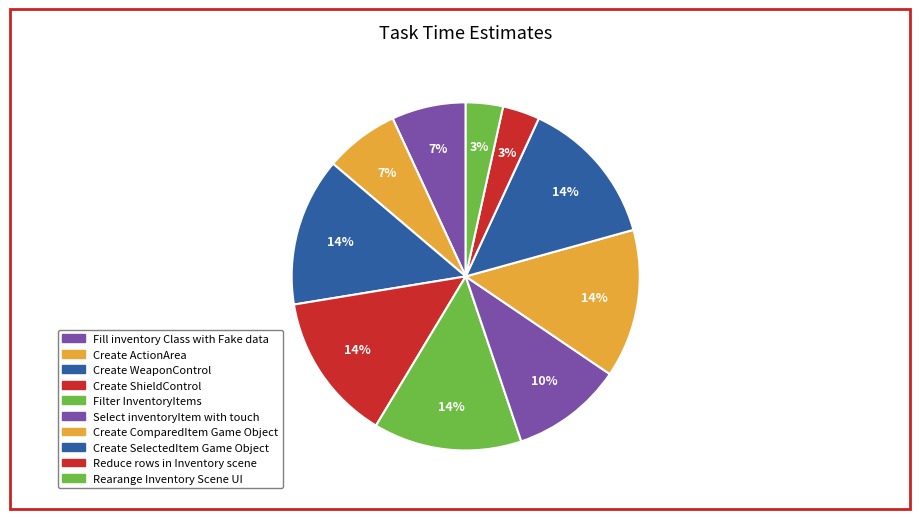

To the nearest percent, what is the average slice percentage?

10%